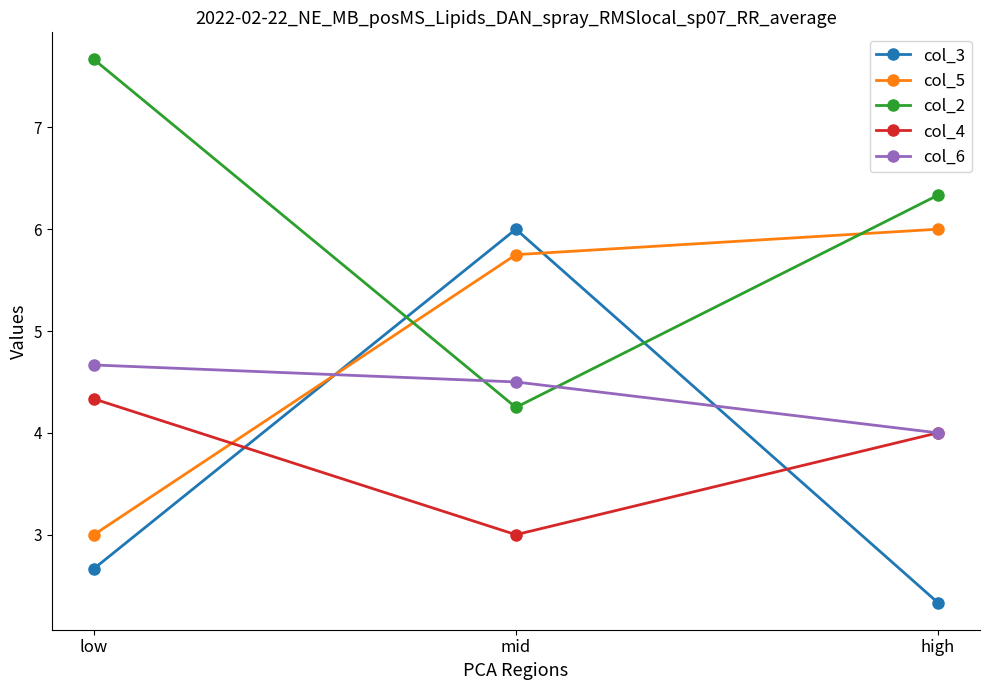

True or false: col_3 has a value of 2.3 at high.

True